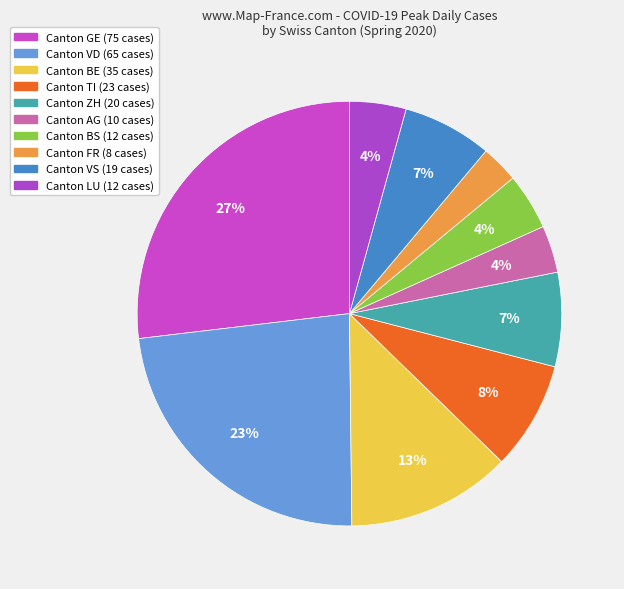

How many slices are in this pie chart?

10